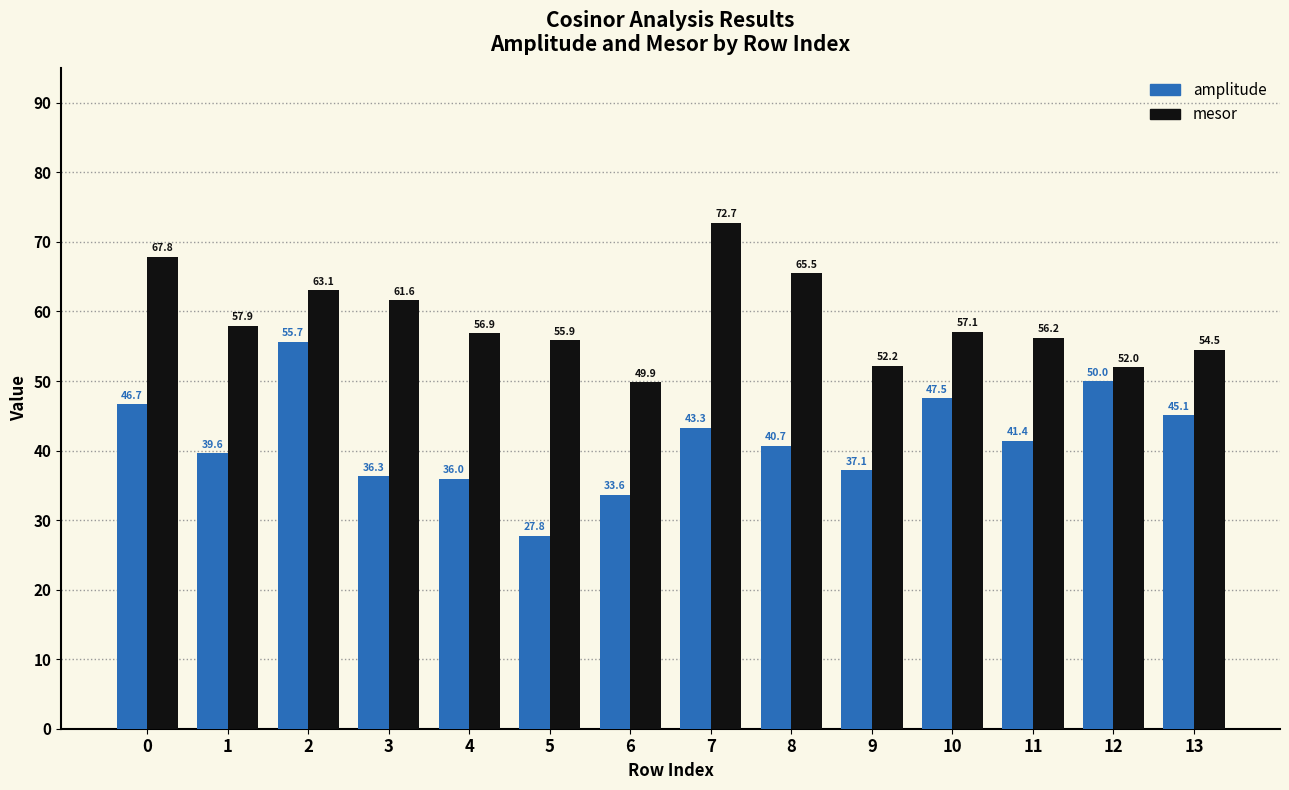

The mesor series shows 99.2 at 2. True or false?

False